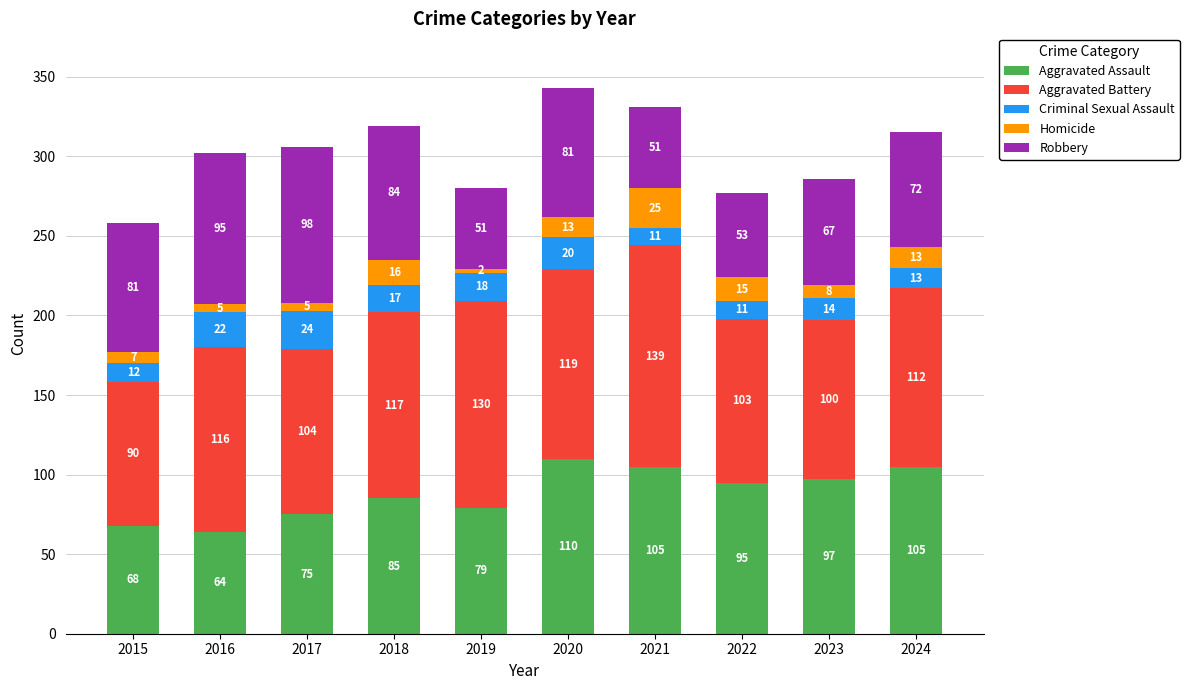

What is the difference between the maximum and second lowest values in the Aggravated Assault series?

42